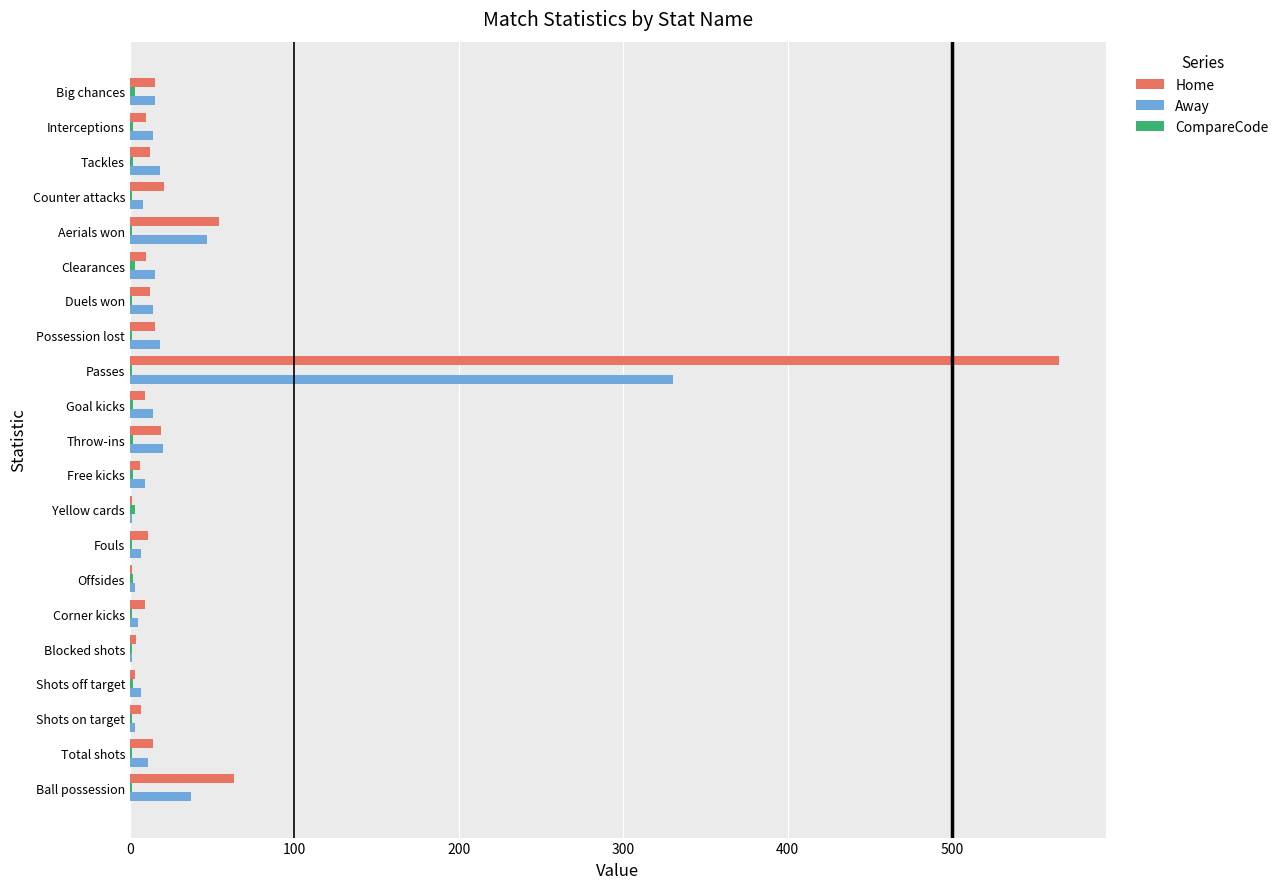

What is the sum of all Away values?

597